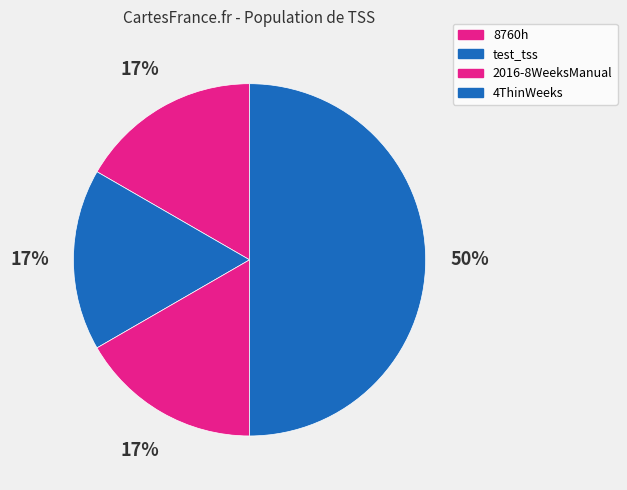

What is the smallest slice in the pie chart?

8760h